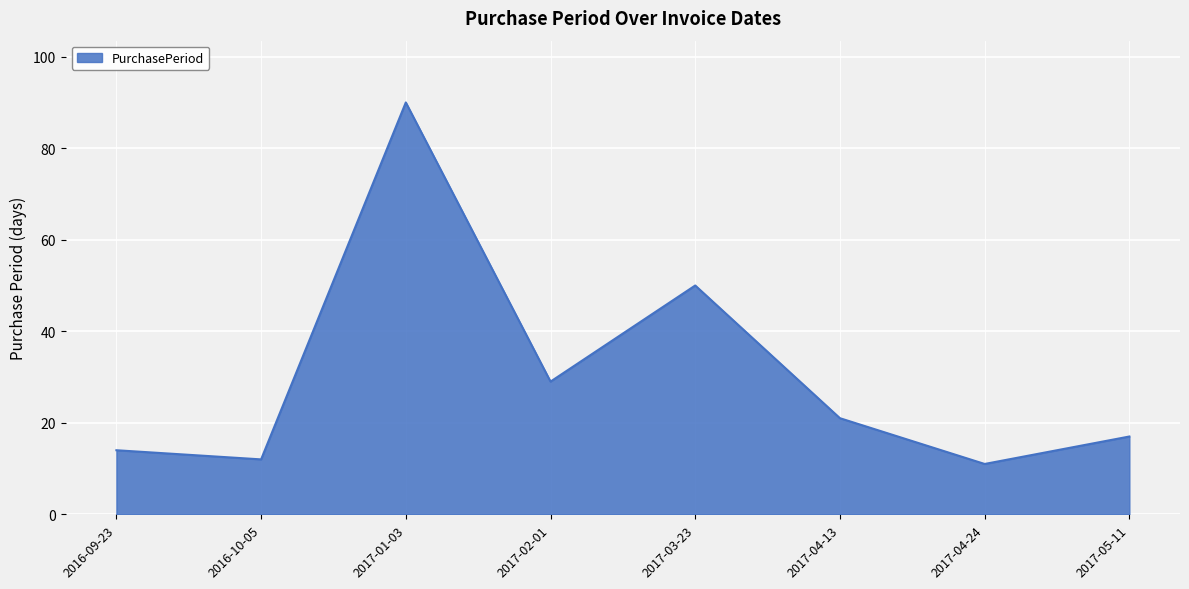

Rank the categories by value from lowest to highest.

2017-04-24, 2016-10-05, 2016-09-23, 2017-05-11, 2017-04-13, 2017-02-01, 2017-03-23, 2017-01-03